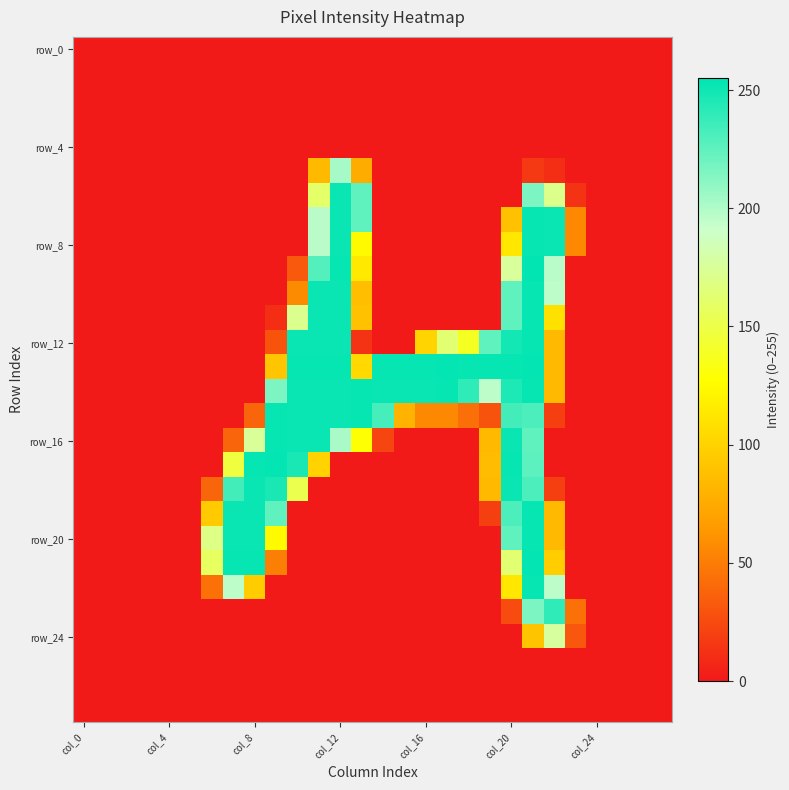

How many distinct data groups are displayed?

28